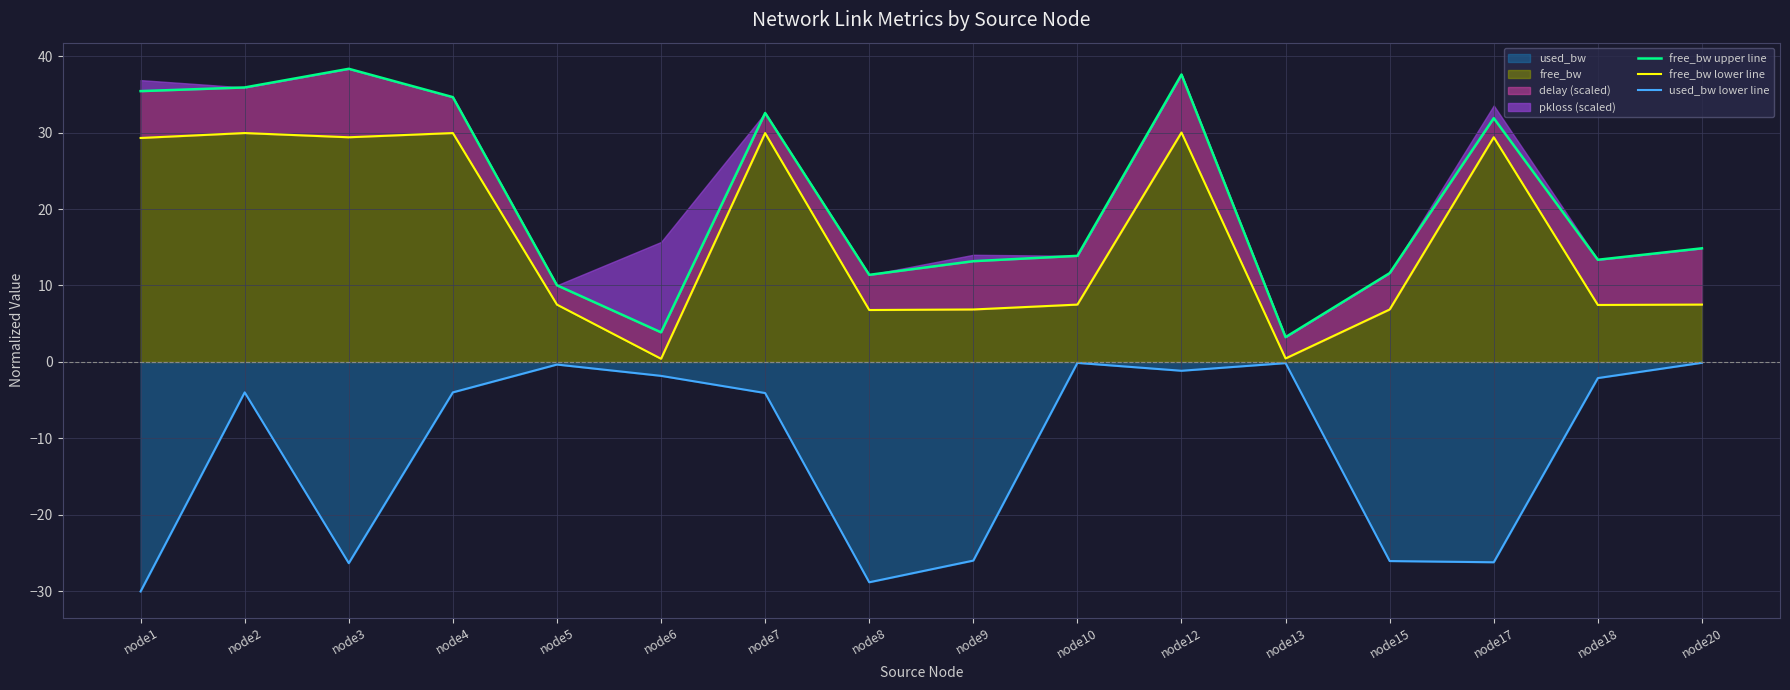

How many data points in used_bw lower line are less than -3?

9